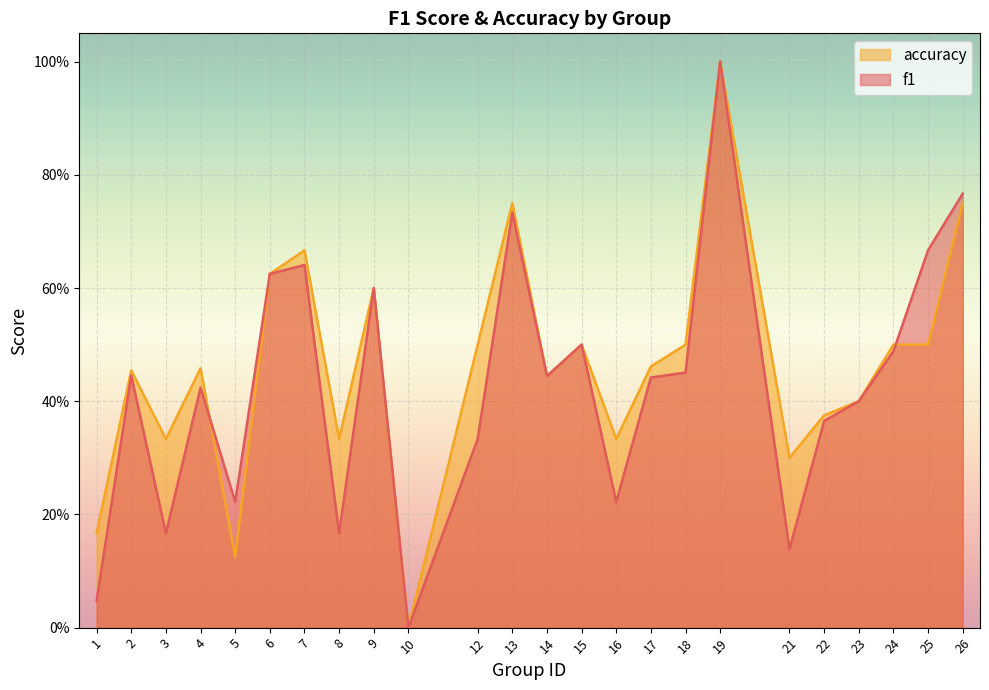

Which series has the widest spread of values?

f1